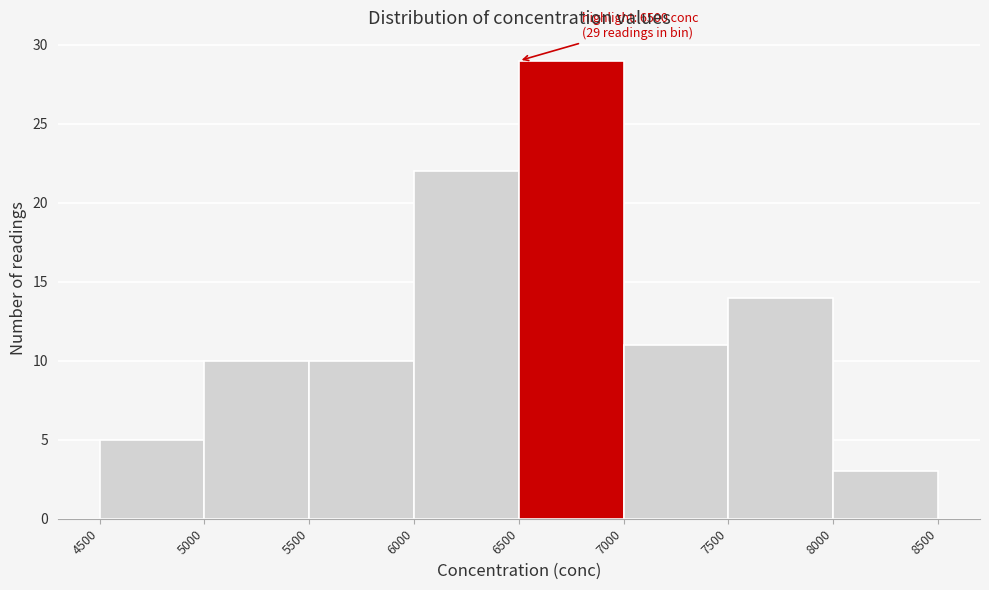

Which range on the x-axis has the tallest bar?

6500 to 7000